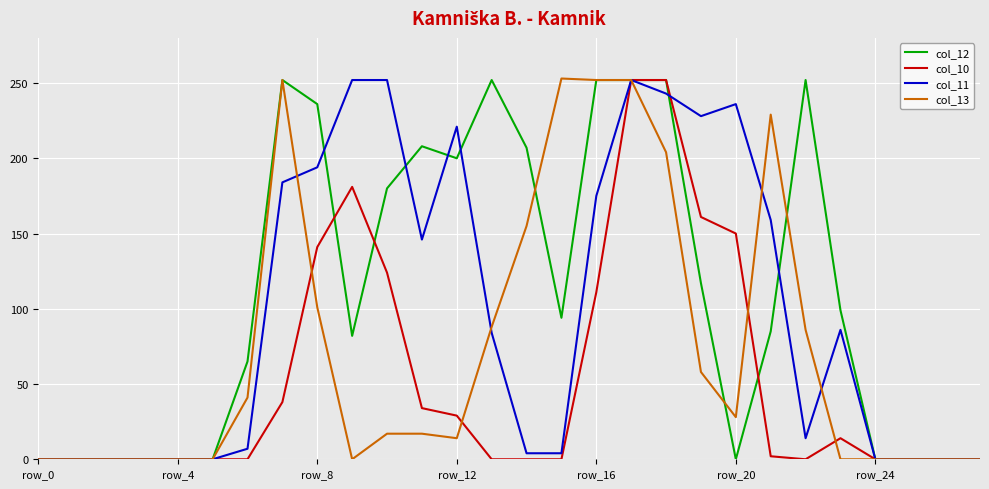

What is the maximum value shown in the chart?

253